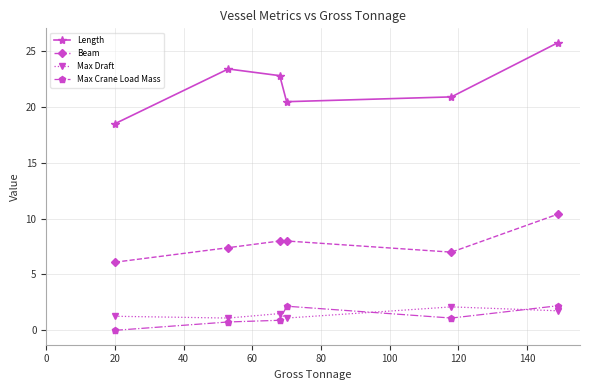

How many interior local peaks does the Length series have?

1